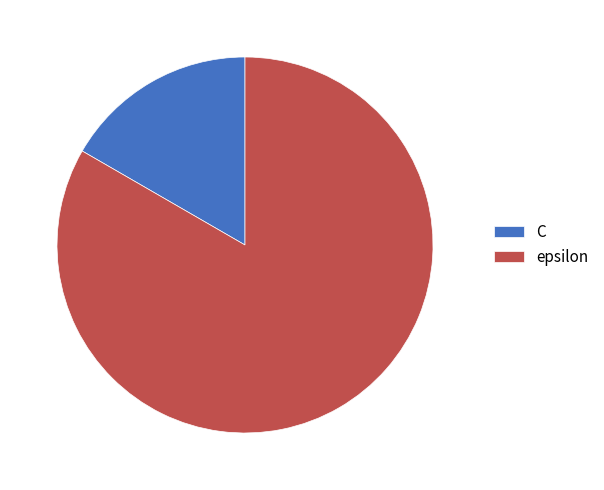

Is epsilon the majority of the pie?

Yes